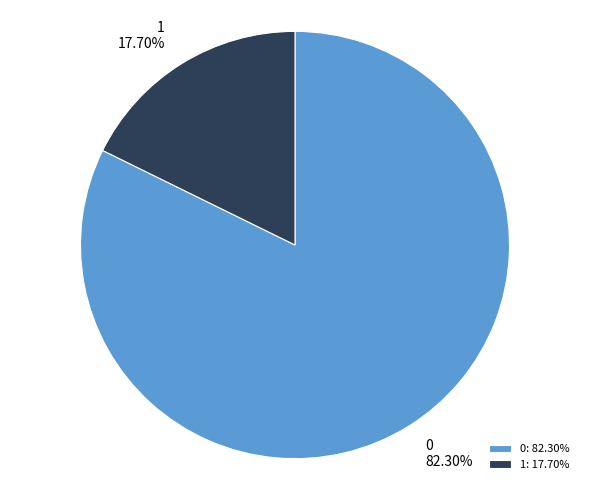

Is there any slice that represents more than half of the pie?

Yes